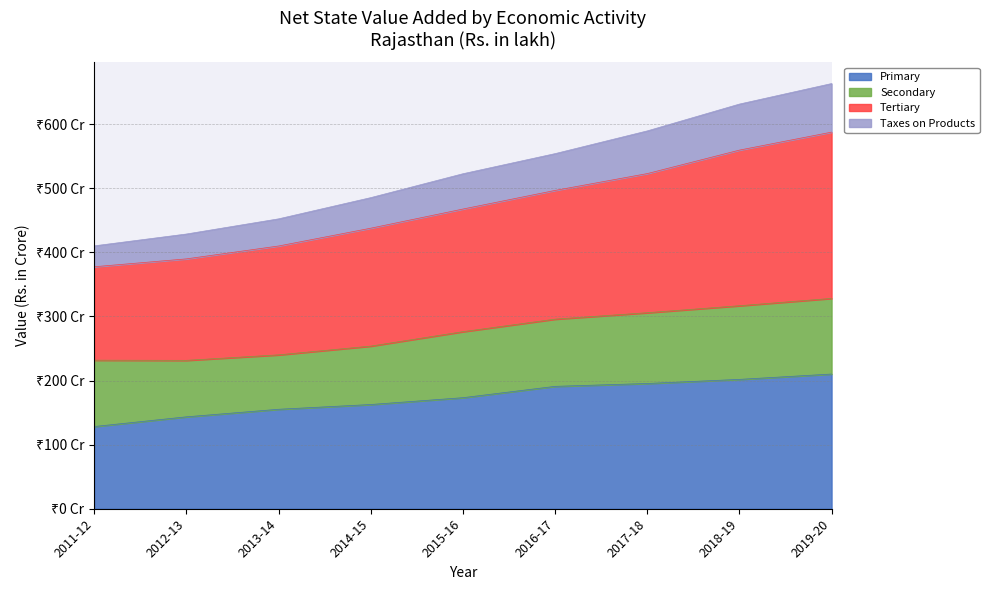

True or false: Primary and Tertiary cross at least once.

False